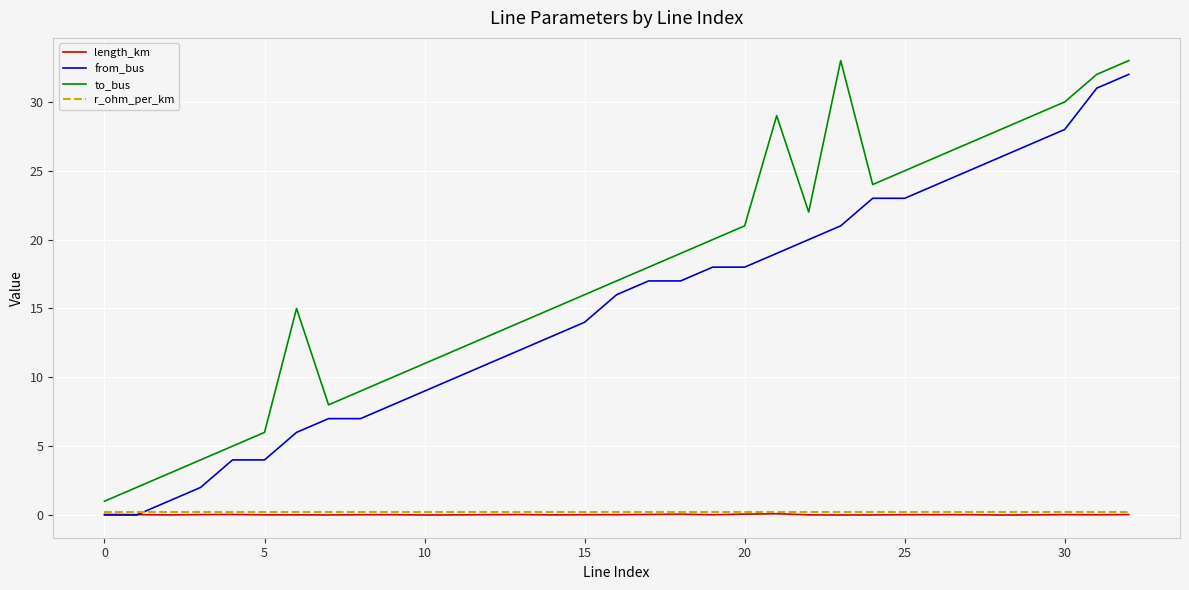

True or false: to_bus and length_km intersect in this chart.

False